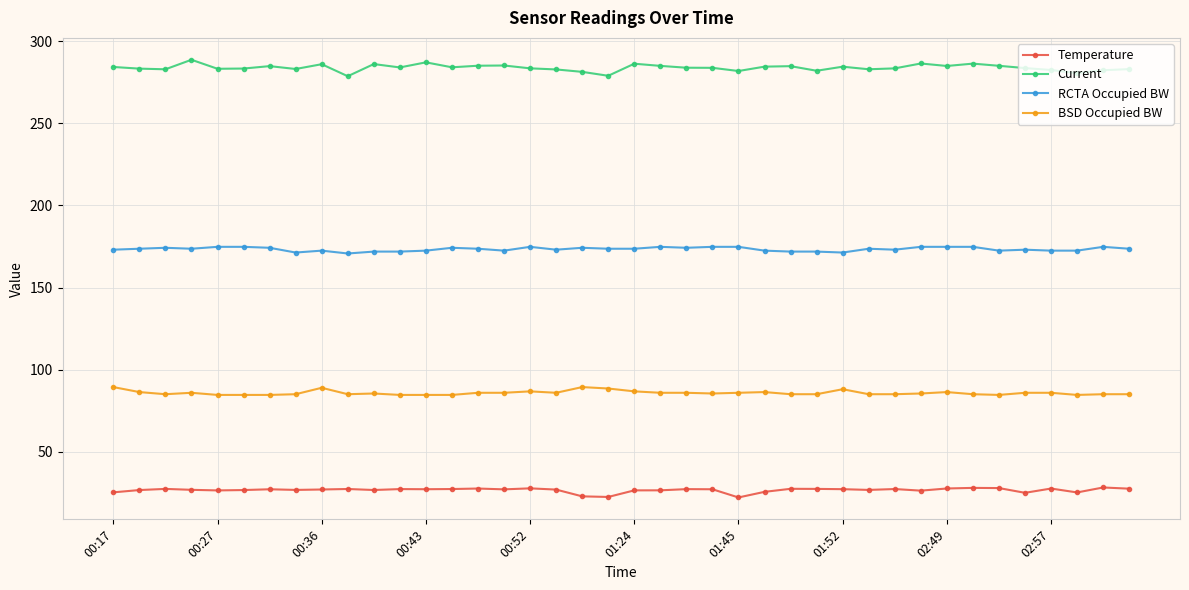

What is the smallest value displayed?

22.2